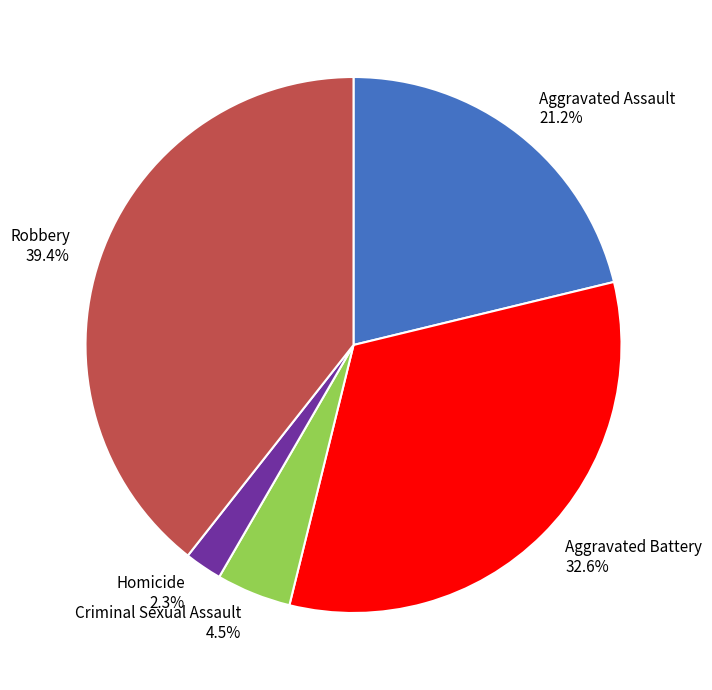

Rank the categories by value from highest to lowest.

Robbery, Aggravated Battery, Aggravated Assault, Criminal Sexual Assault, Homicide